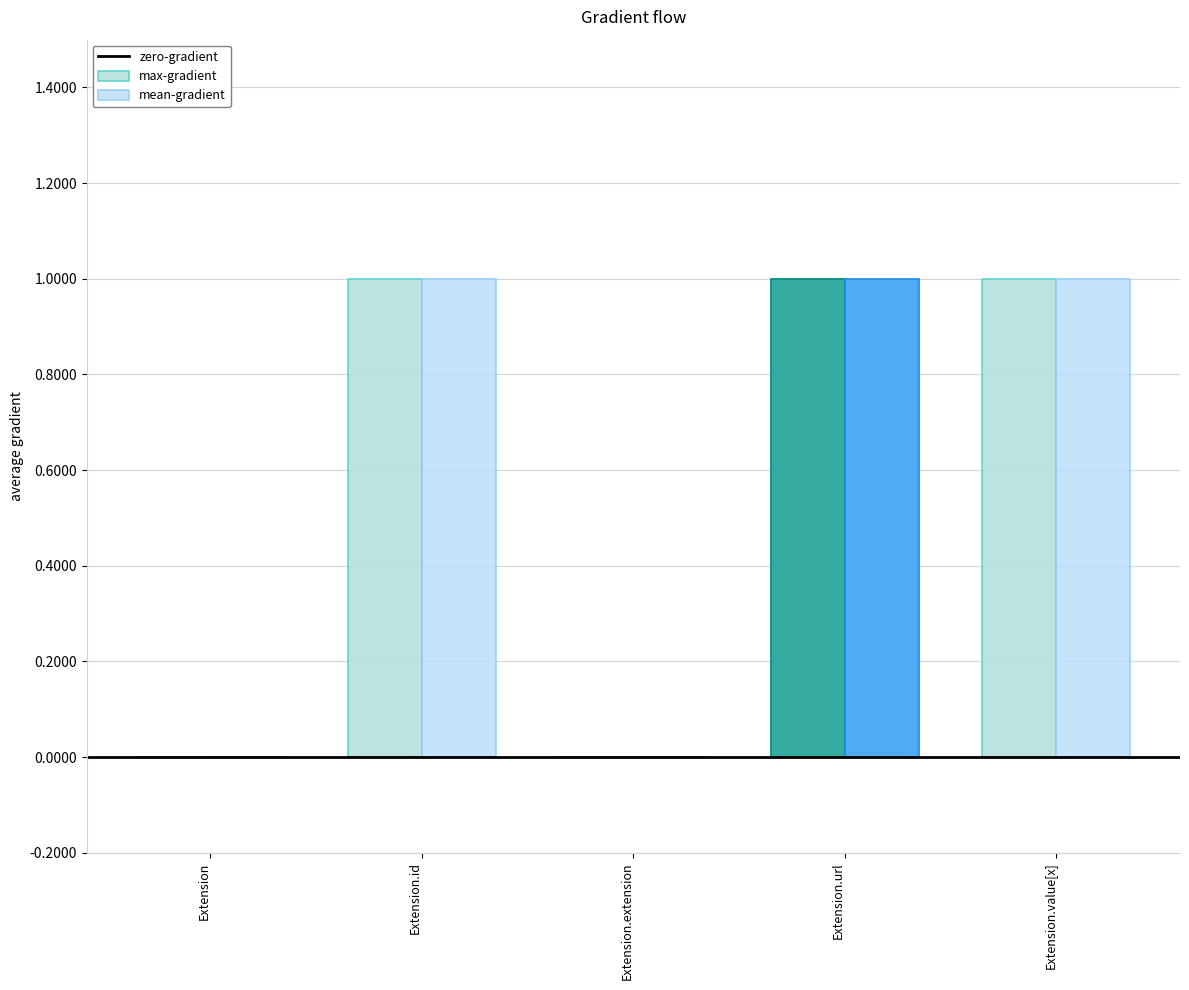

At which category is the sum across all series the highest?

Extension.url